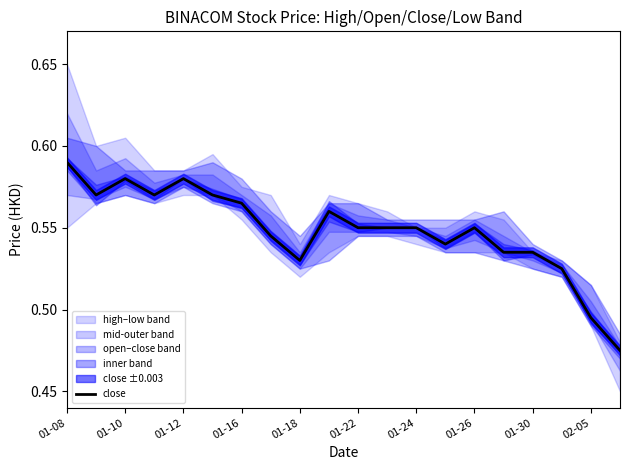

The close series shows 0.9 at 01-12. True or false?

False